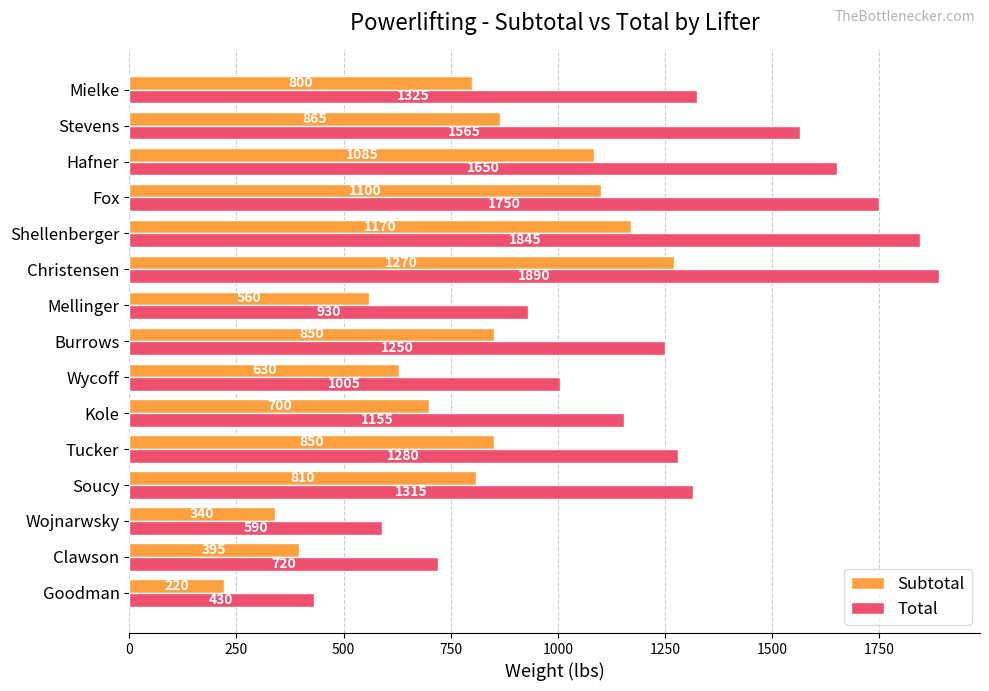

How many values in the Total series are below 1280?

7